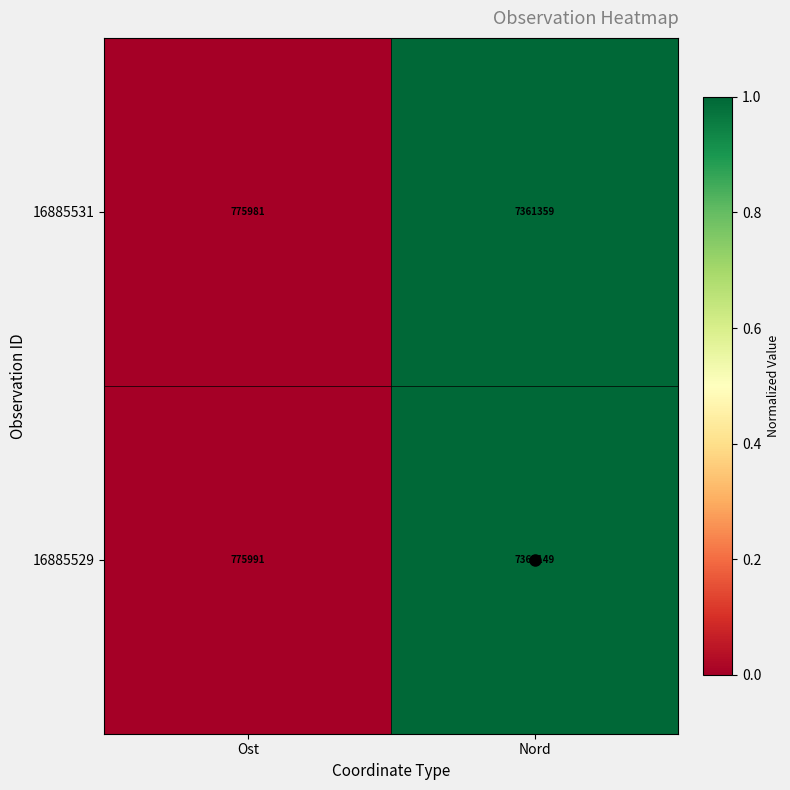

Which series has the largest total across all categories?

16885531